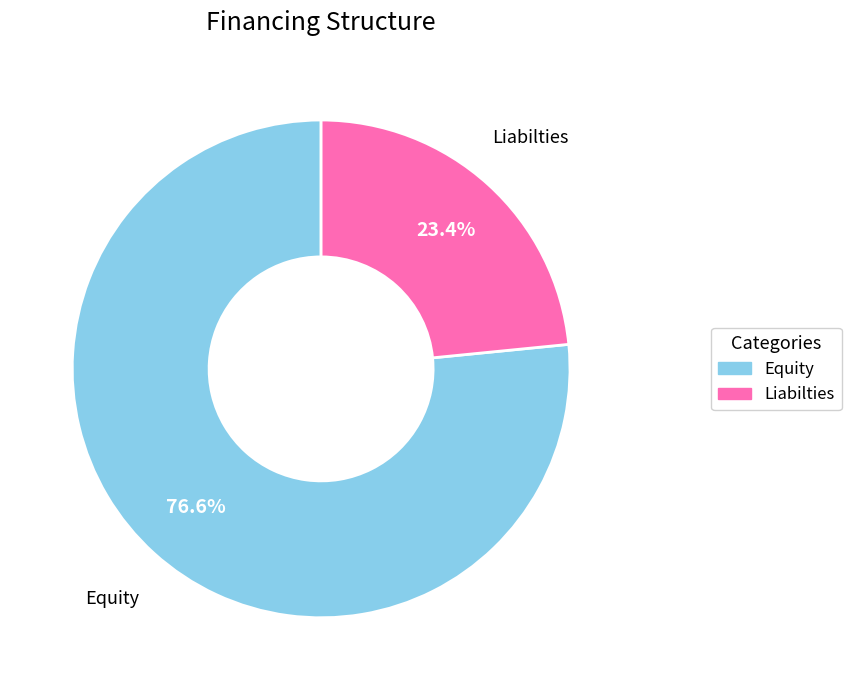

How many segments does this pie chart have?

2